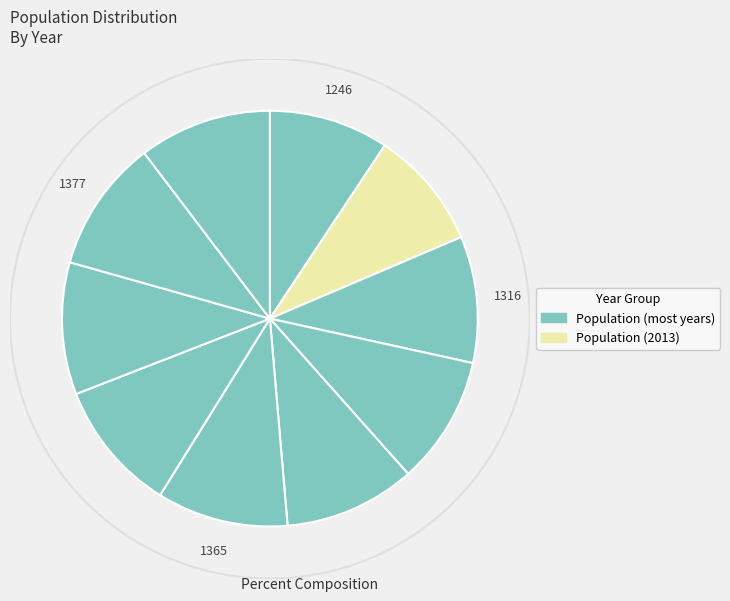

Does any single category account for the majority?

No